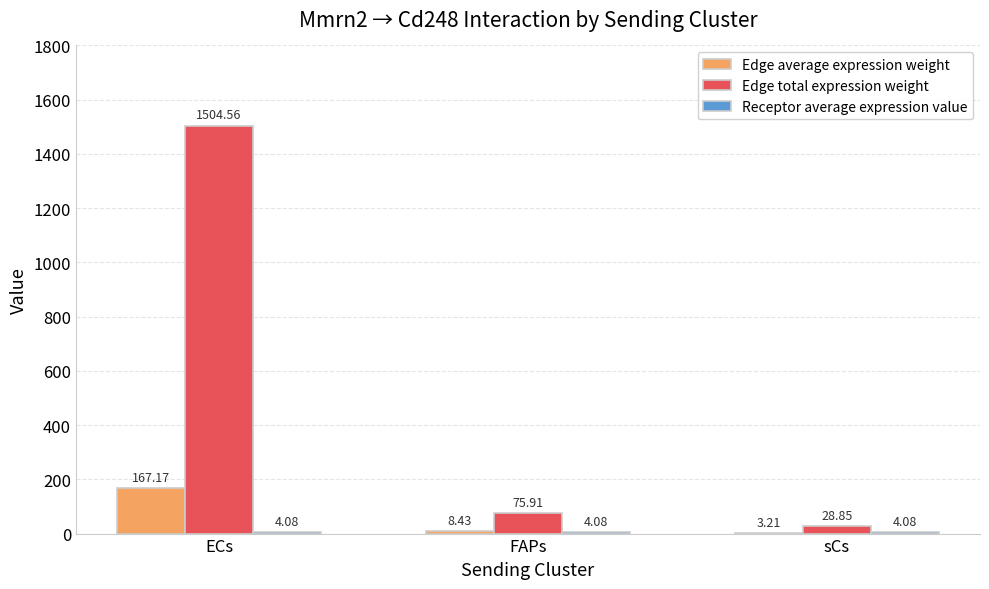

Which category has the highest value across all series?

ECs